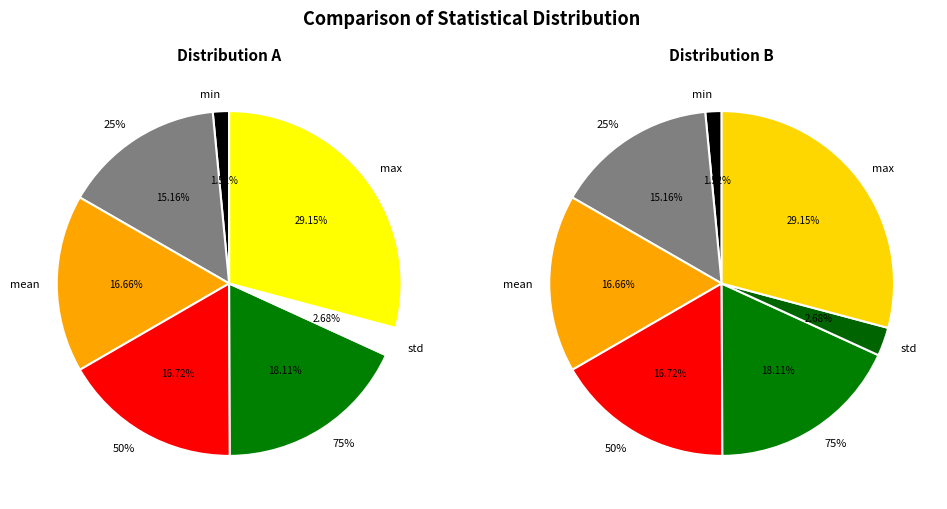

Combined, do max and min account for over 50%?

No